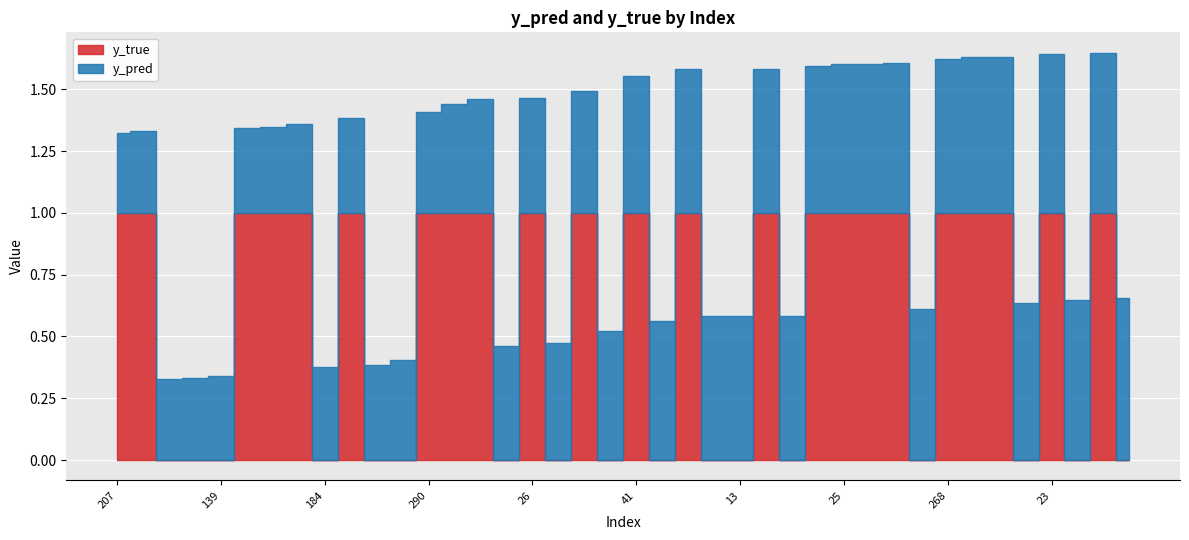

The y_pred series shows 0.2 at 36. True or false?

False